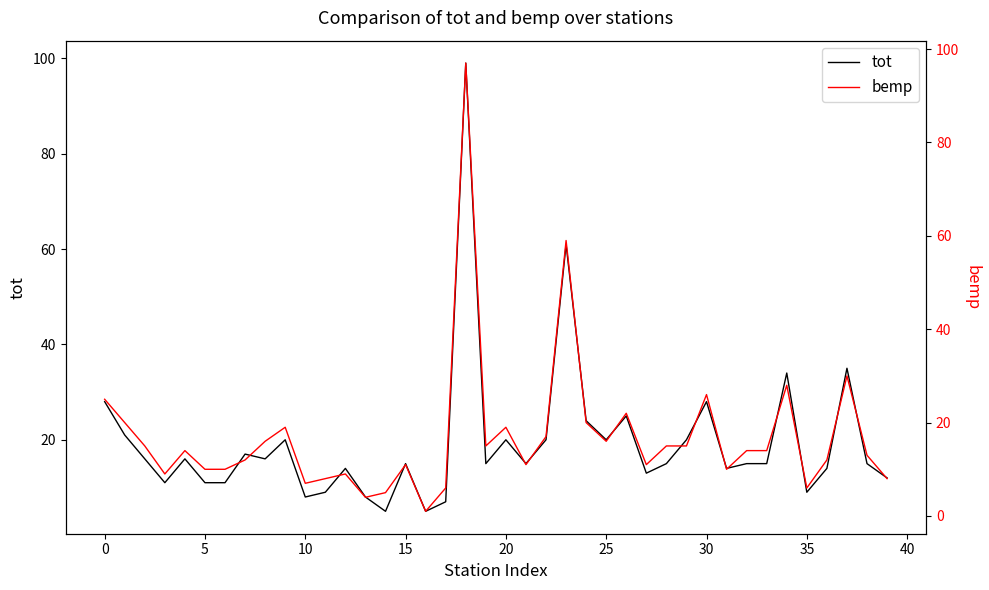

True or false: tot and bemp cross at least once.

False